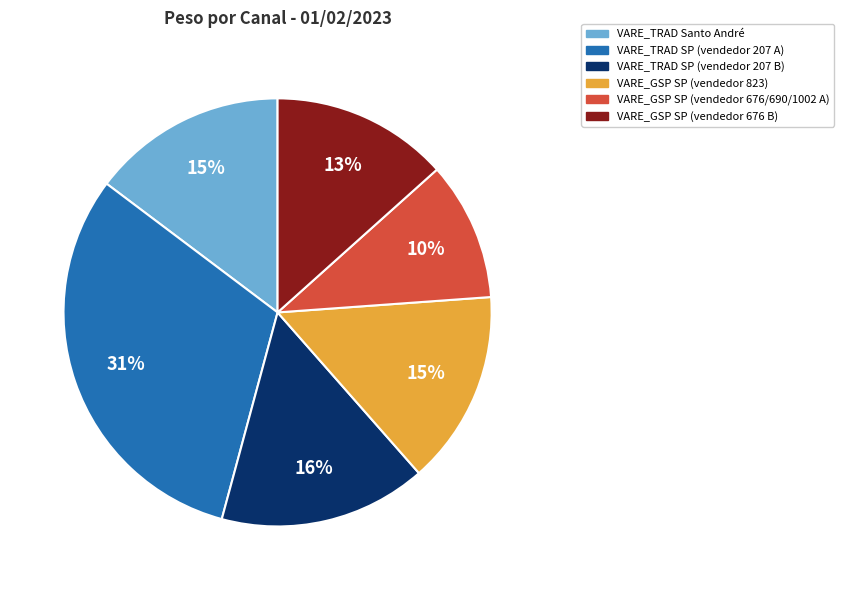

Is there a majority slice in this chart?

No